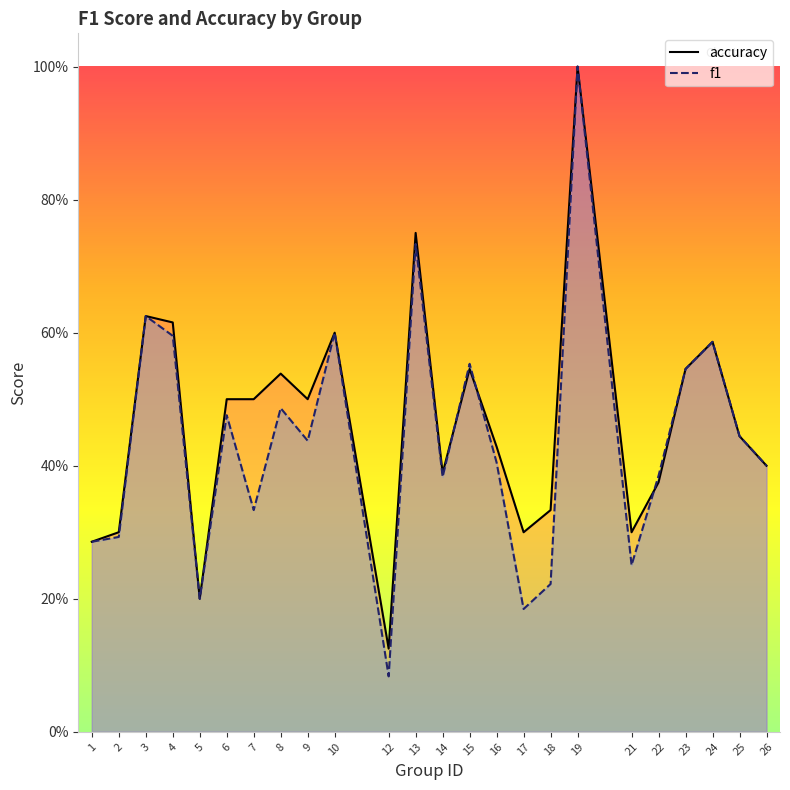

Does the chart have visible grid lines?

No